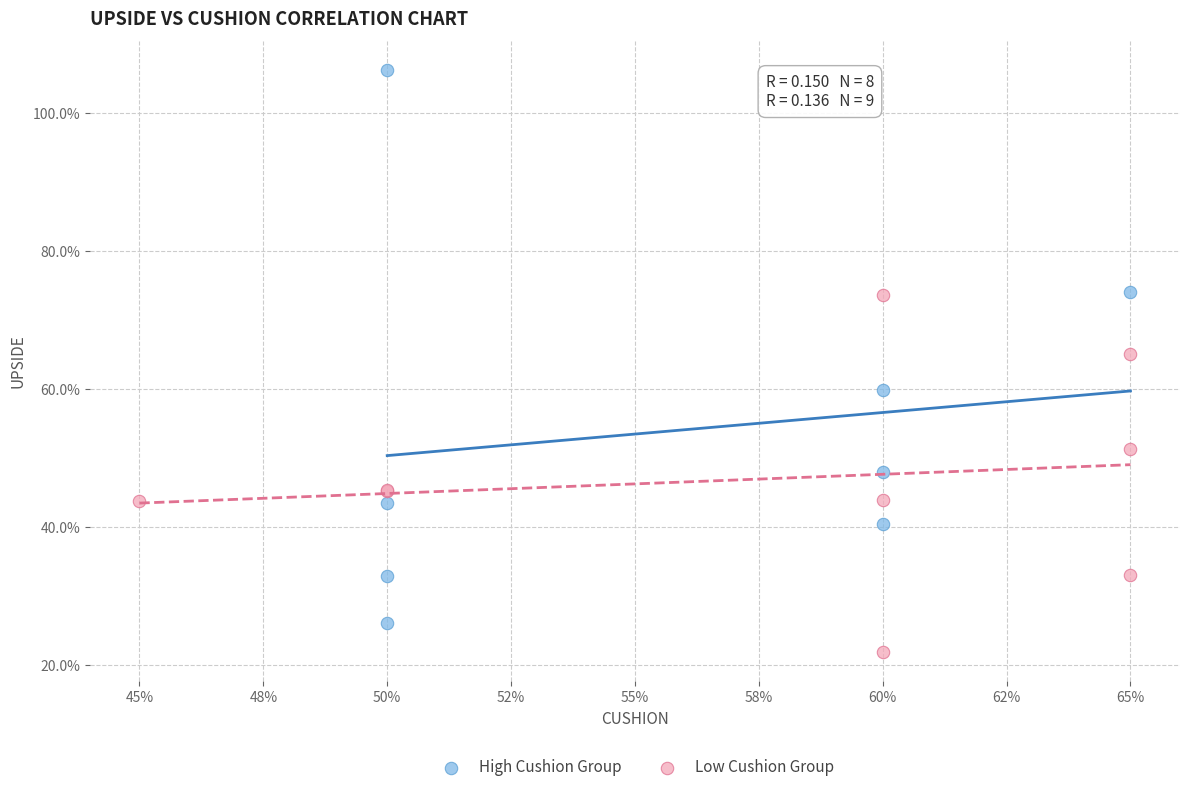

Which series reaches the minimum Y coordinate?

Low Cushion Group